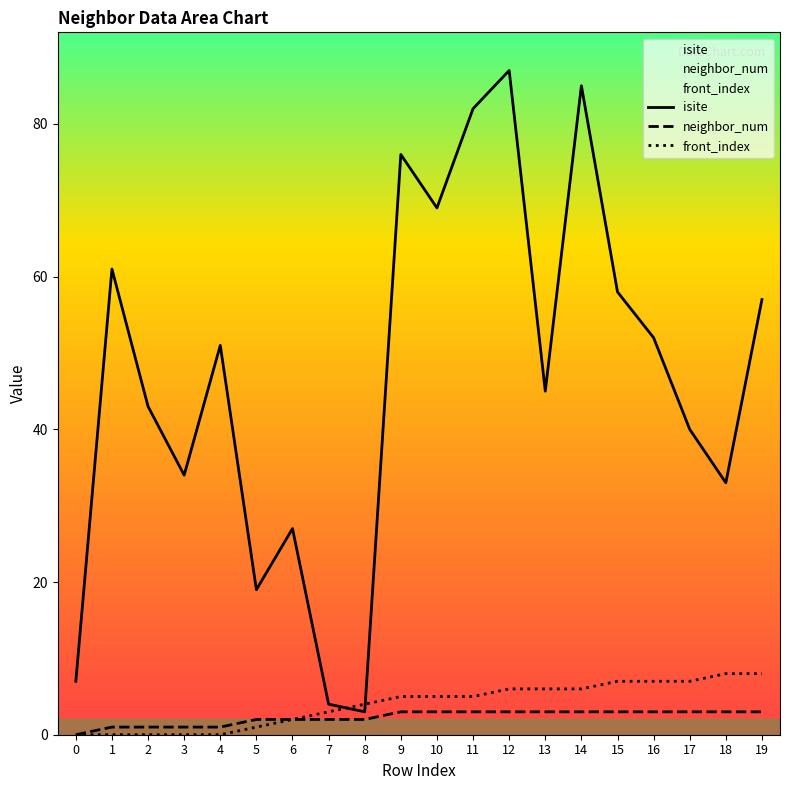

What is the value of the neighbor_num point at the 18th from the left?

3